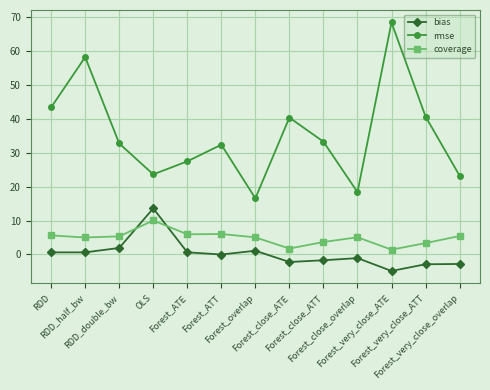

What value does the rmse series have at Forest_overlap?

16.6